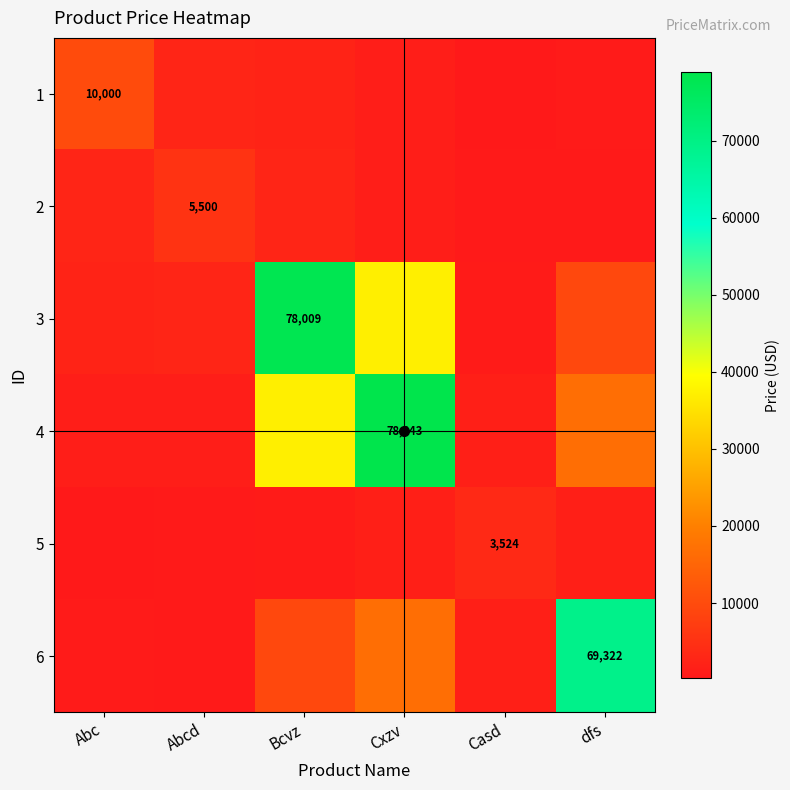

What is the minimum value shown in the chart?

312.7